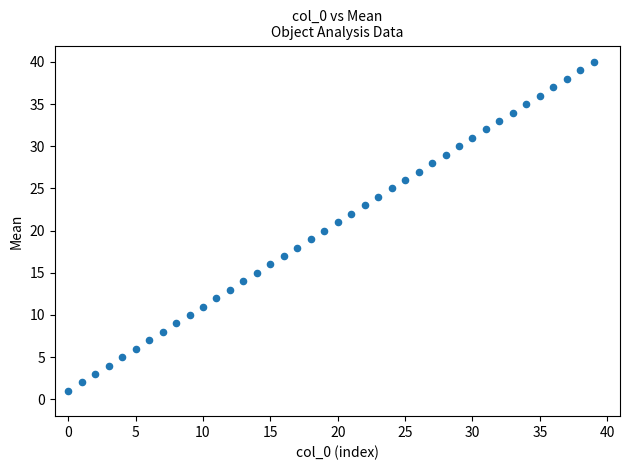

What is the range of Y values (max minus min)?

39